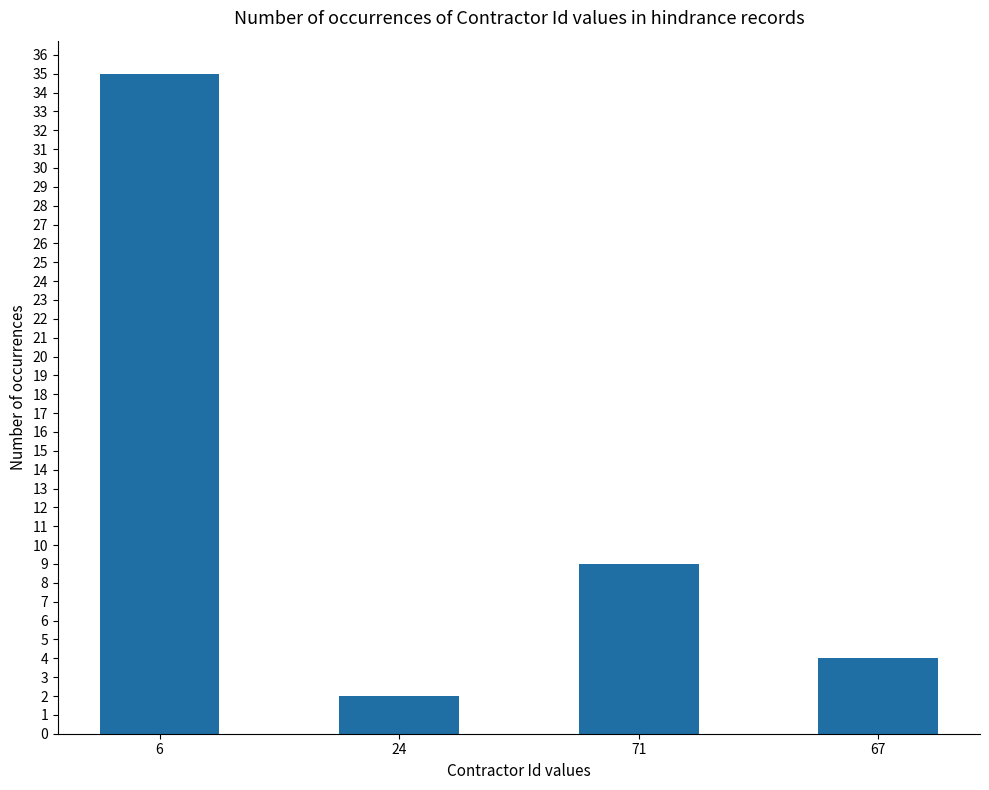

What is the greatest value displayed?

35